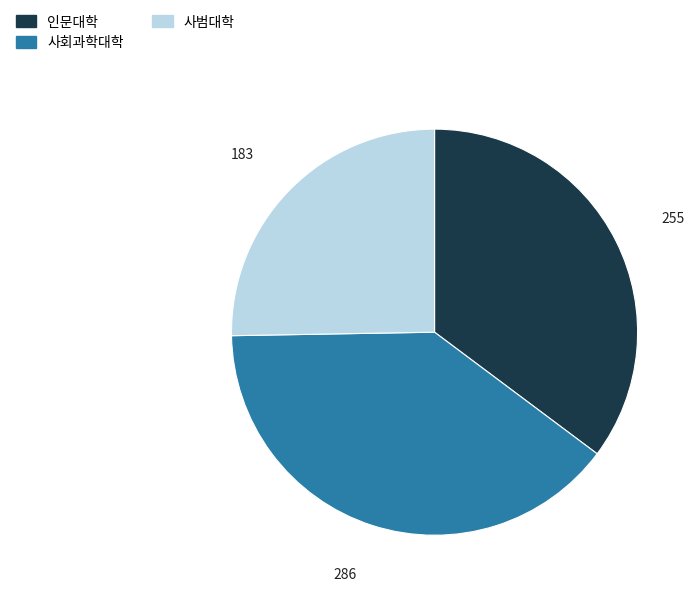

Which has a higher value, 사범대학 or 인문대학?

인문대학